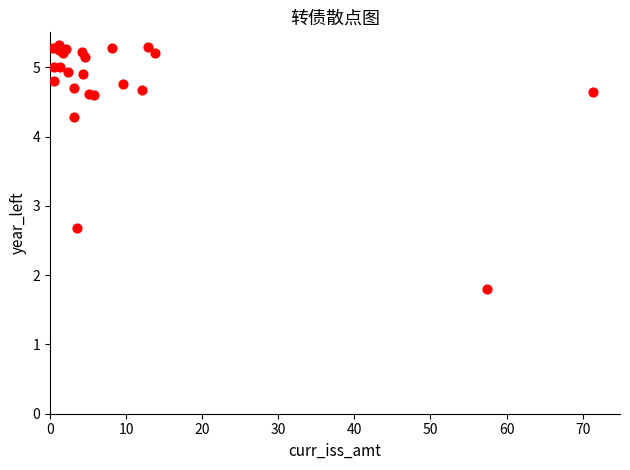

What Y value in the scatter plot is closest to 3?

2.7